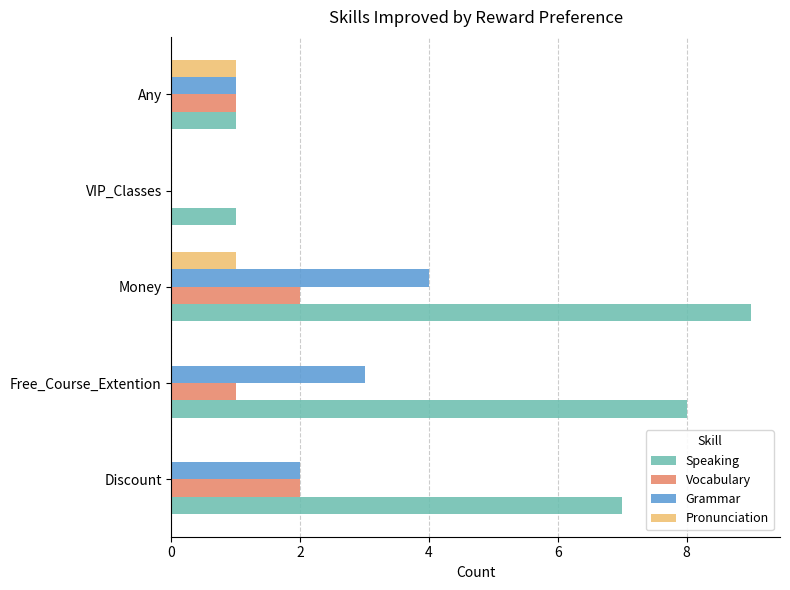

At which category is the sum across all series the highest?

Money